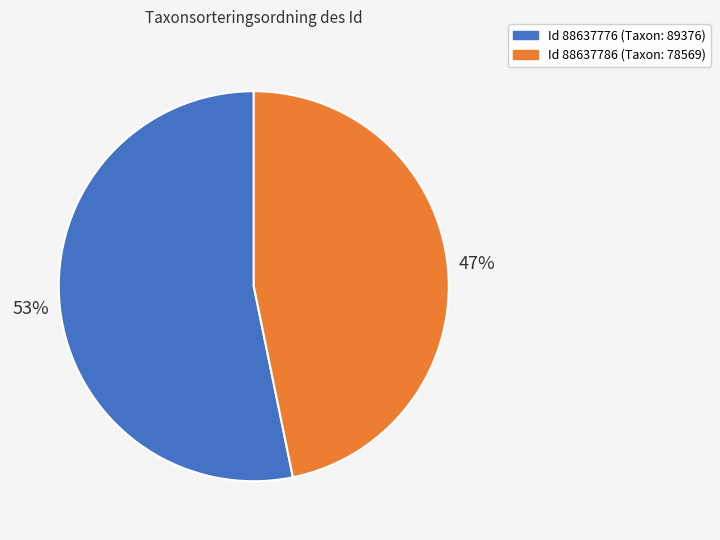

To the nearest percent, what is the difference between the largest and smallest slice percentages?

6%